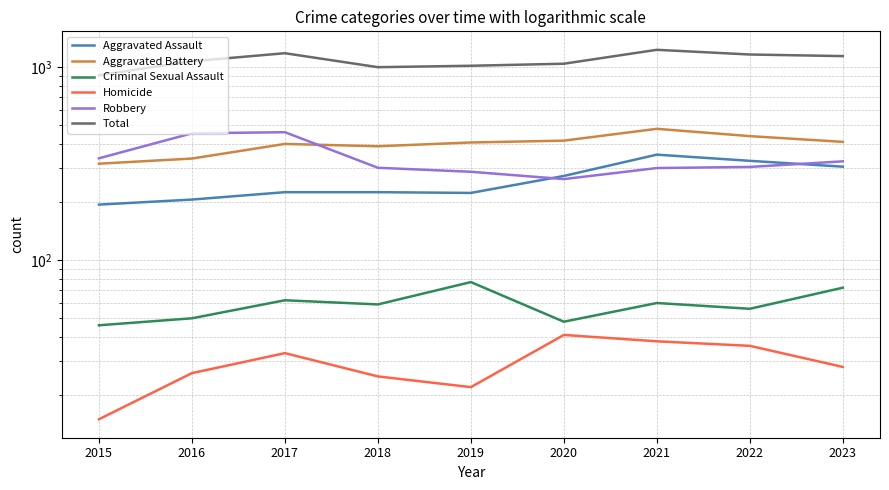

Reading right to left, what are all the values shown in this chart?

Aggravated Assault: 2023=305	2022=327	2021=352	2020=273	2019=223	2018=225	2017=225	2016=206	2015=194
Aggravated Battery: 2023=410	2022=439	2021=479	2020=416	2019=407	2018=389	2017=400	2016=336	2015=316
Criminal Sexual Assault: 2023=72	2022=56	2021=60	2020=48	2019=77	2018=59	2017=62	2016=50	2015=46
Homicide: 2023=28	2022=36	2021=38	2020=41	2019=22	2018=25	2017=33	2016=26	2015=15
Robbery: 2023=325	2022=304	2021=300	2020=263	2019=287	2018=301	2017=460	2016=454	2015=337
Total: 2023=1140	2022=1162	2021=1229	2020=1041	2019=1016	2018=999	2017=1180	2016=1072	2015=908